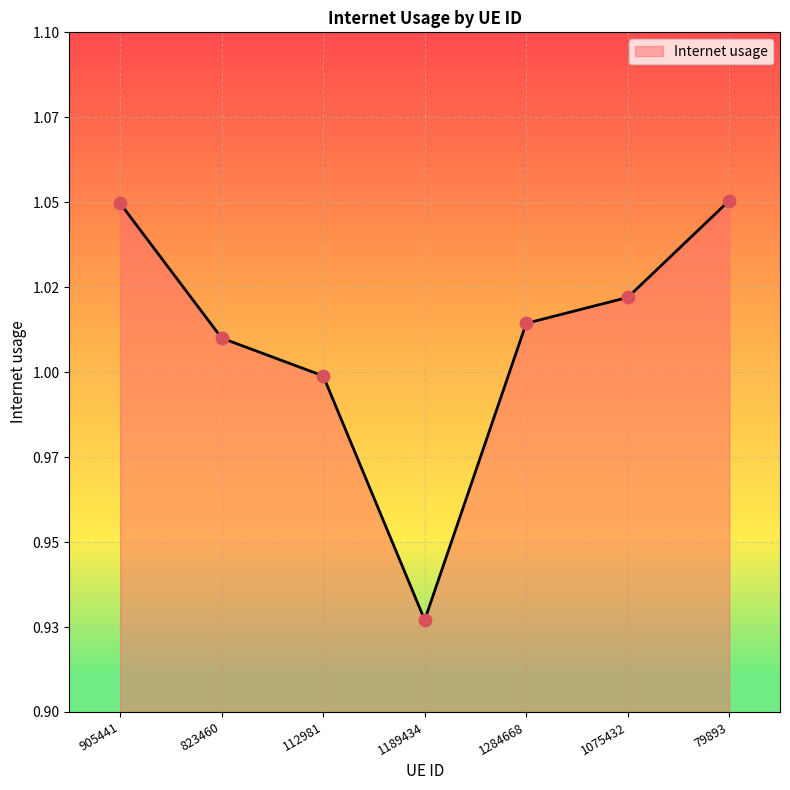

Approximately how many times larger is the value at 1284668 compared to 1075432?

1.0